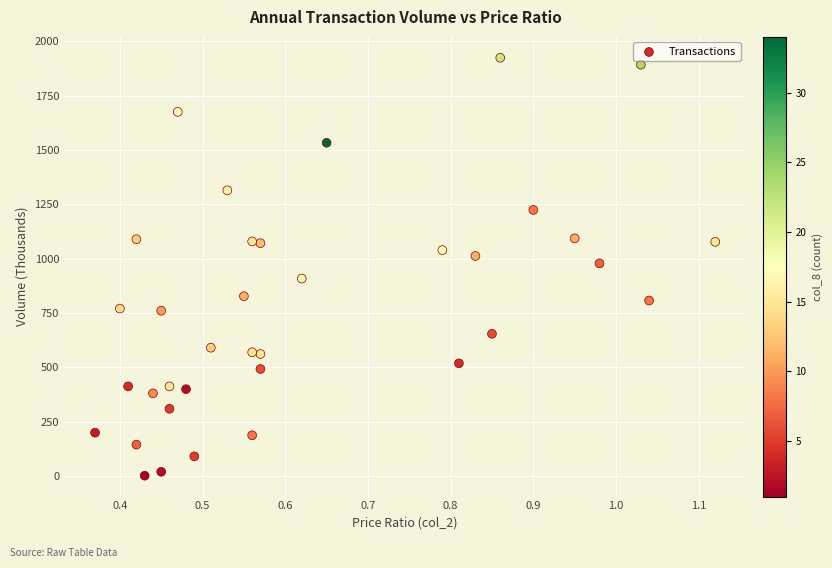

What is the range of Y values (max minus min)?

1923